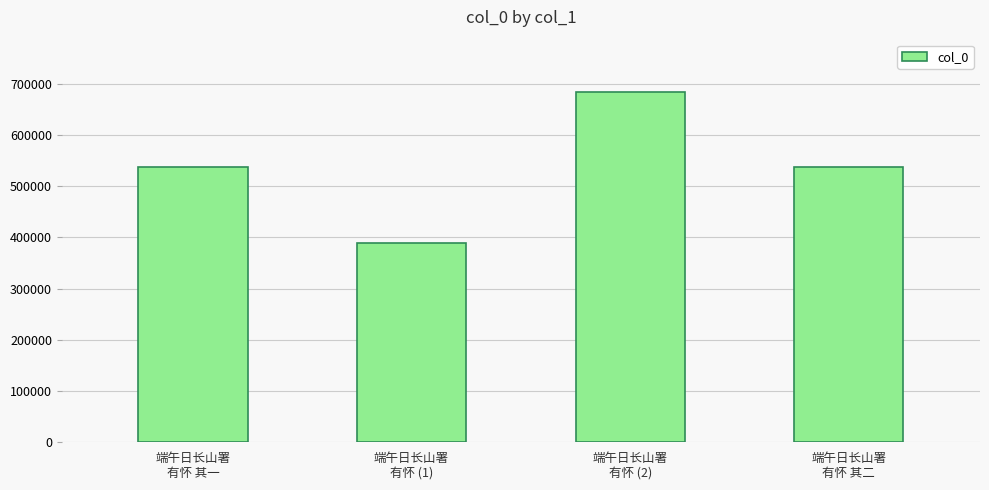

What is the greatest value displayed?

683320